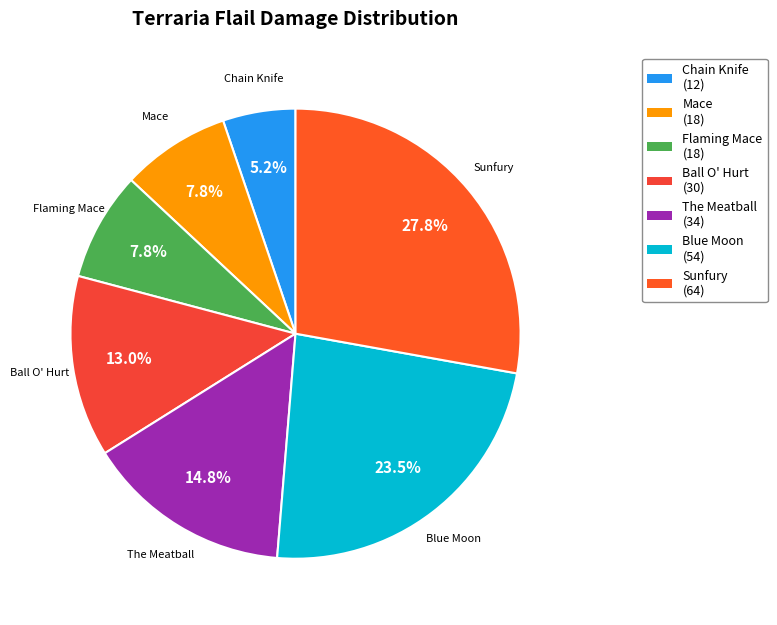

How many segments does this pie chart have?

7